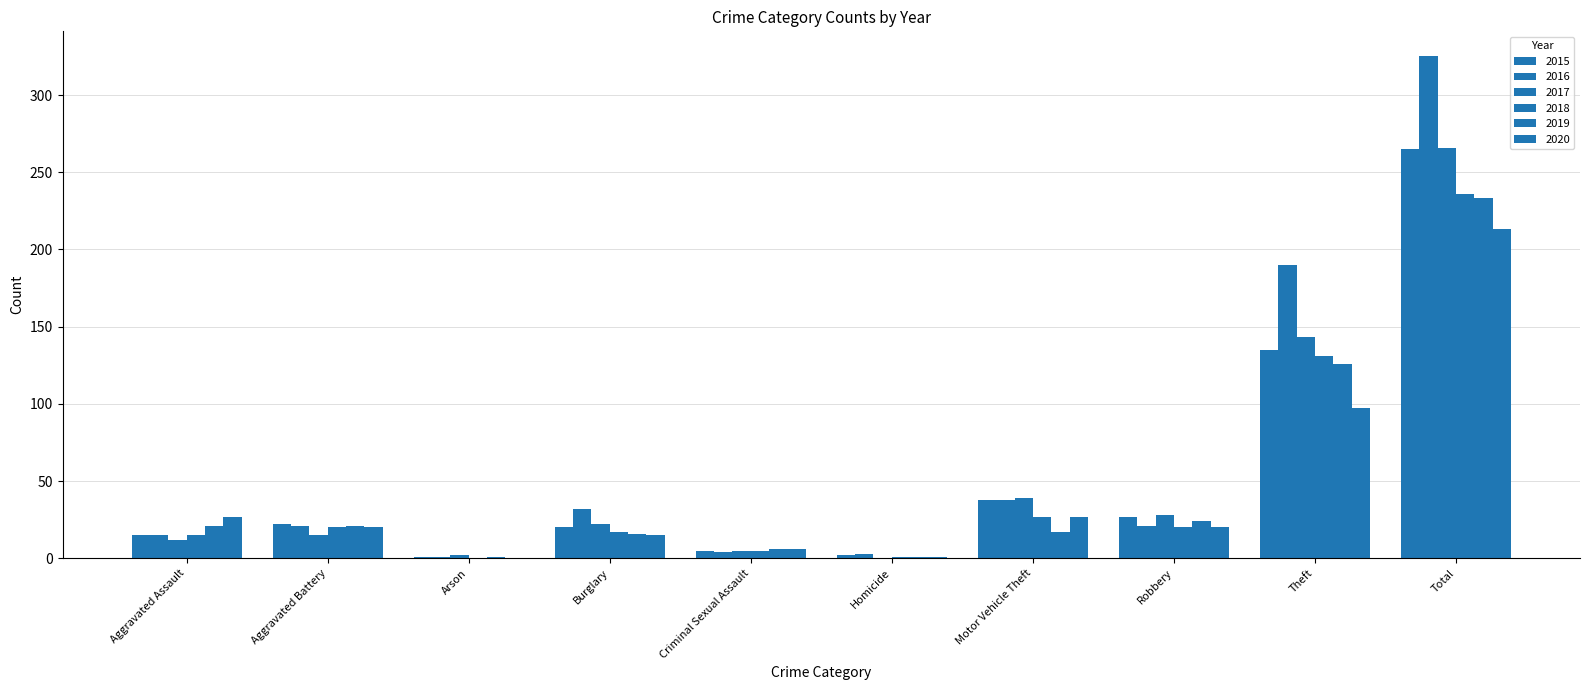

At which category is the sum across all series the highest?

Total